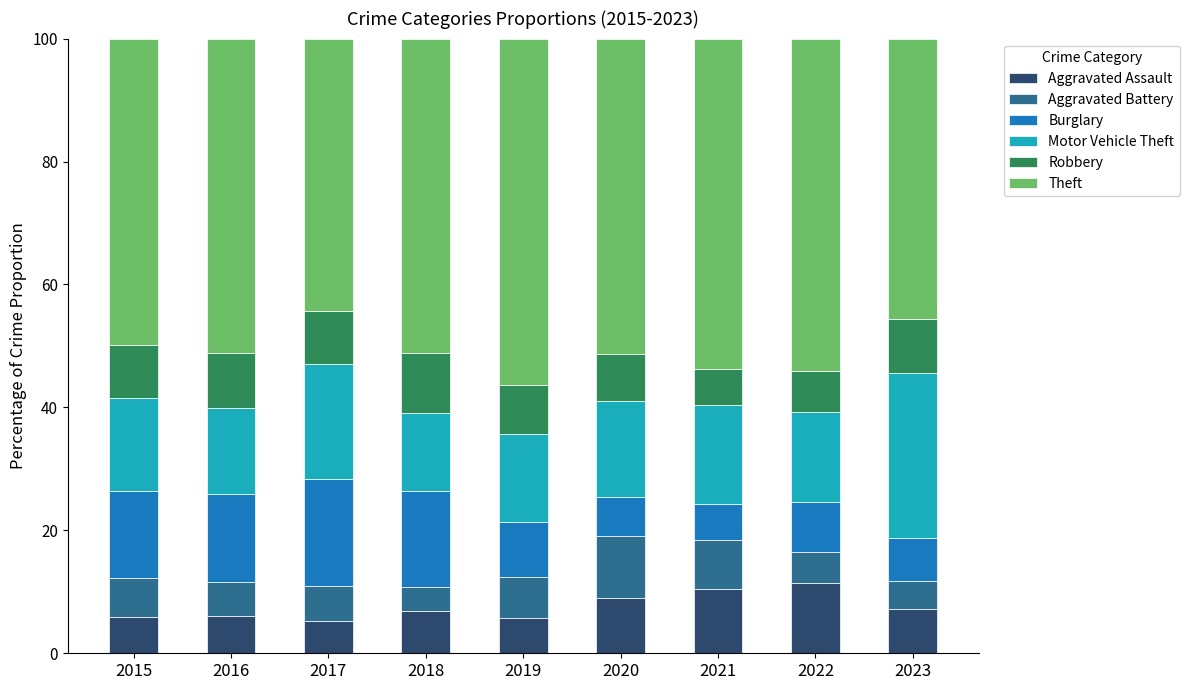

What is the approximate value of Aggravated Assault at 2023?

7.2